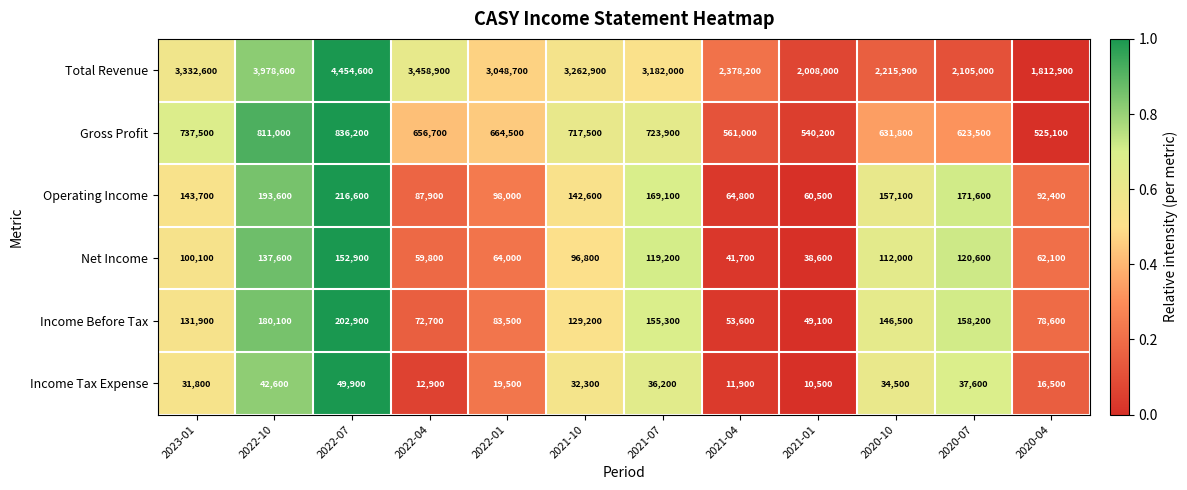

List the series in order of their peak value, lowest first.

Income Tax Expense, Net Income, Income Before Tax, Operating Income, Gross Profit, Total Revenue